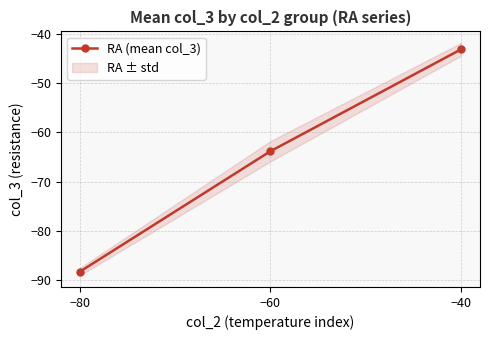

List the labels in order of value, largest first.

−40, −60, −80